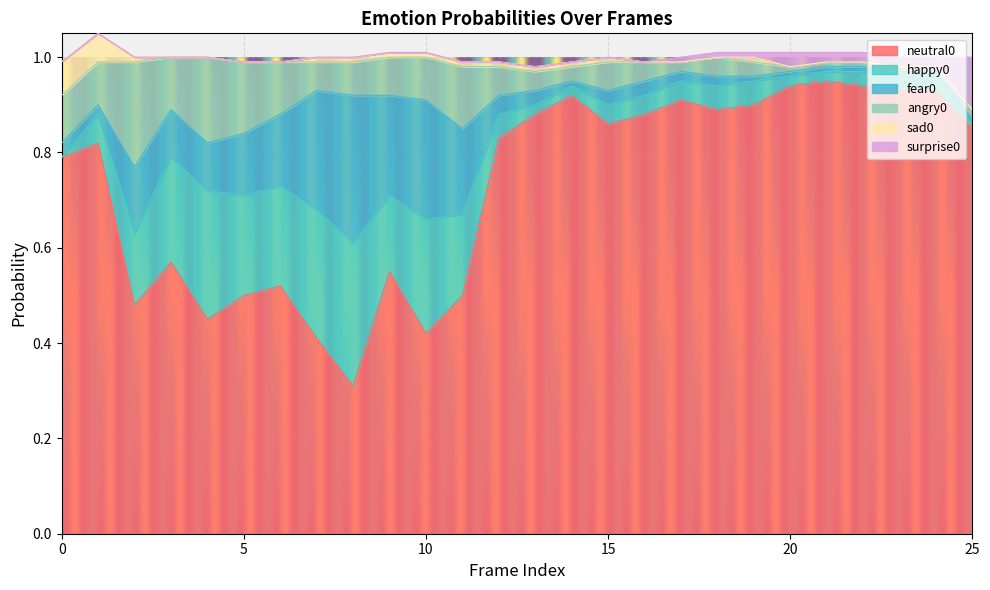

Read the neutral0 value at 5.

0.5